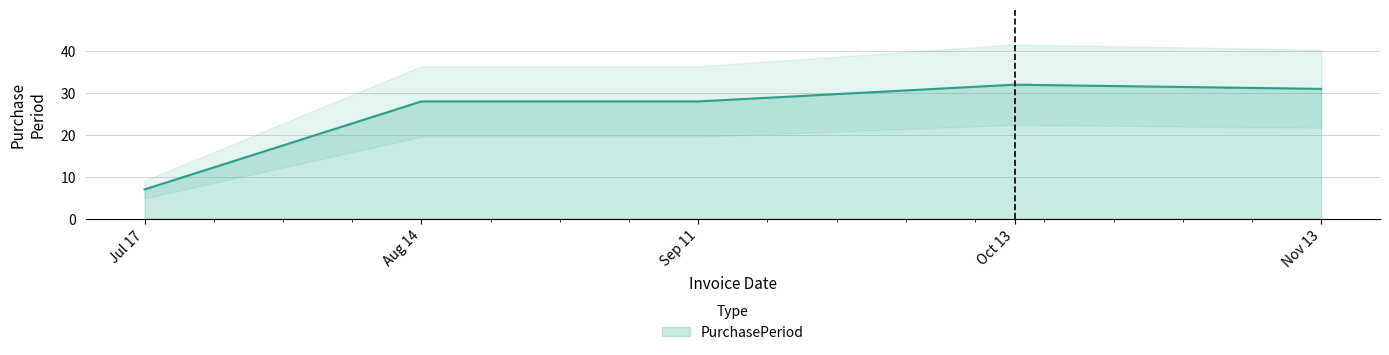

Is it true that PurchasePeriod equals 9 at Aug 14?

False